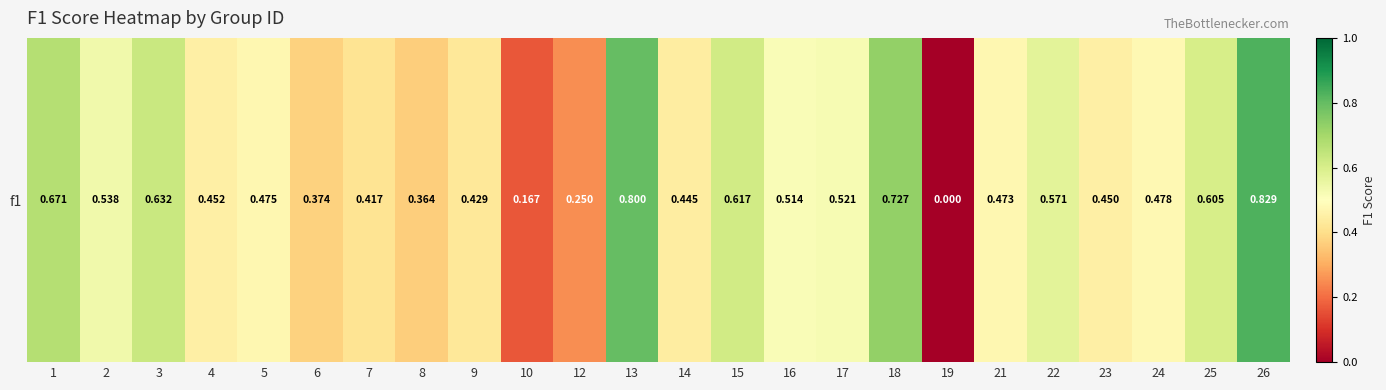

Where is the data nearest to the value 0?

19